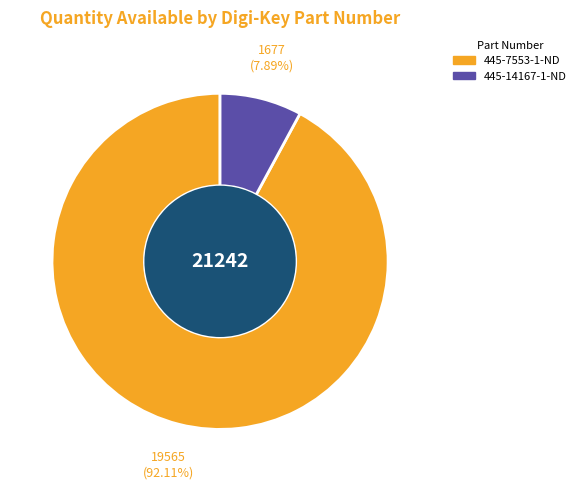

What percentage is the 445-7553-1-ND slice, to the nearest percent?

92%